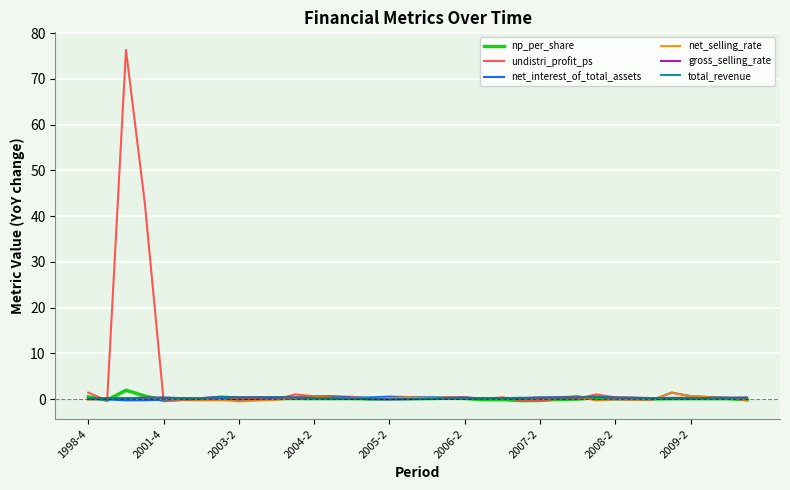

What is the maximum value for np_per_share?

1.9